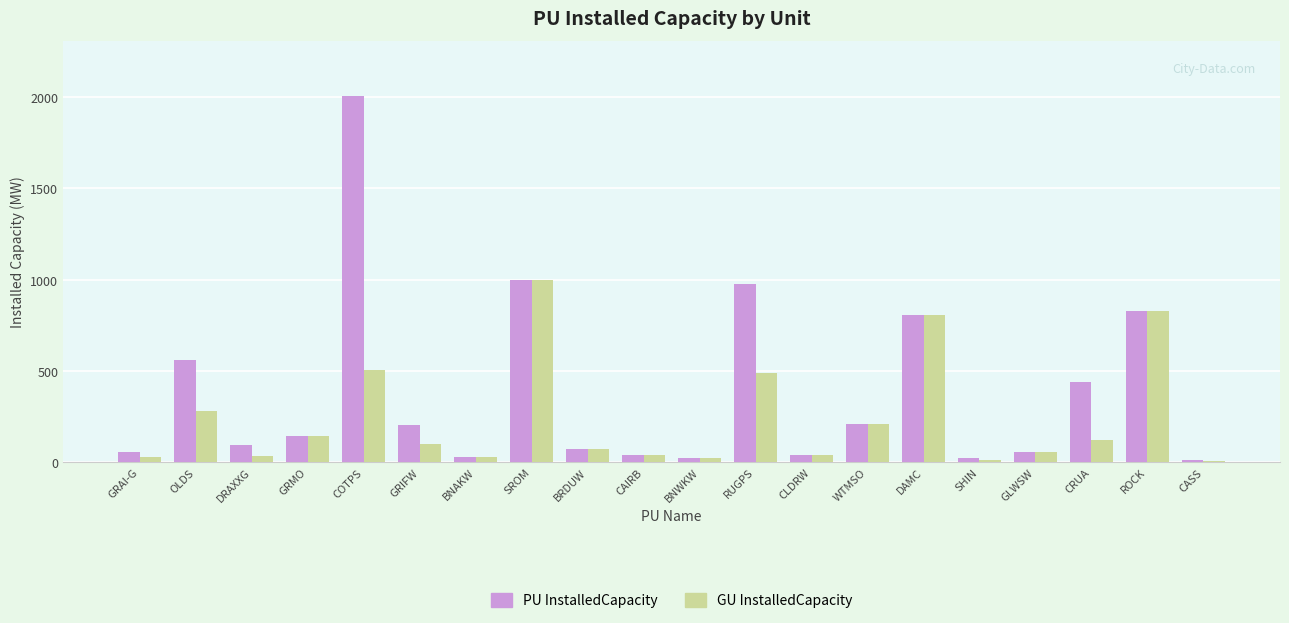

The value of PU InstalledCapacity at ROCK is 1394. True or false?

False